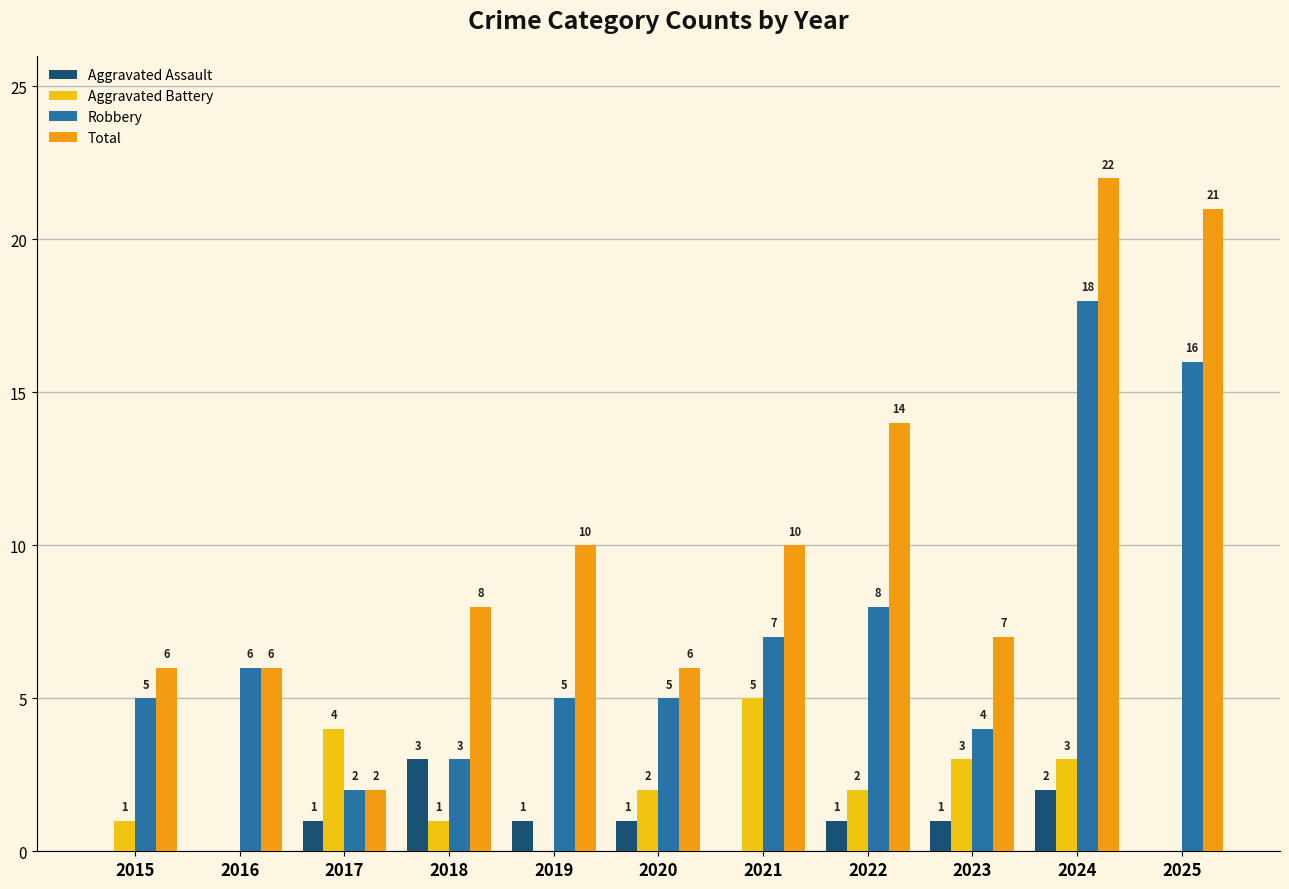

What is the sum of all Aggravated Battery values?

21